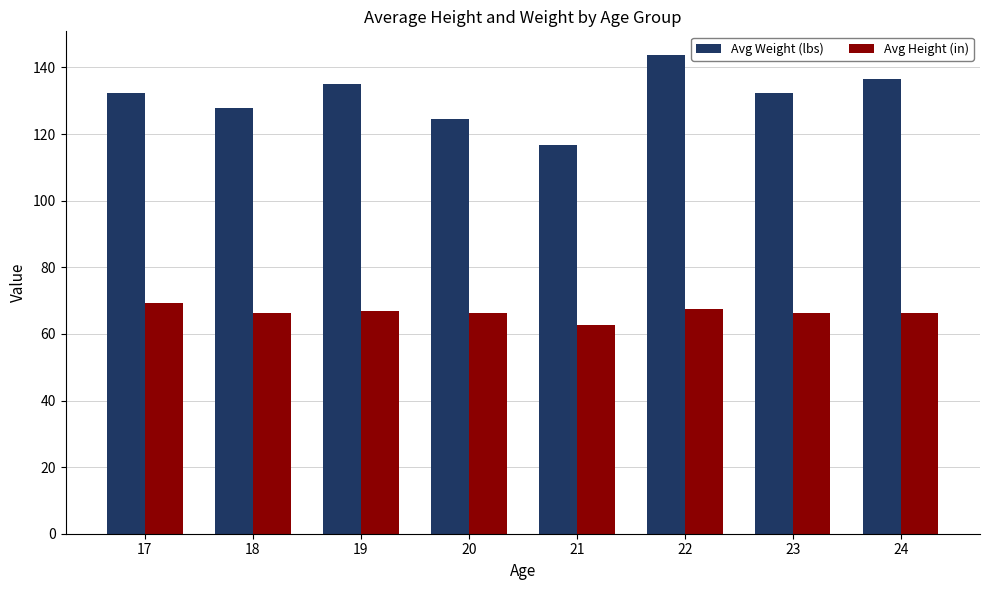

List the series in order of their peak value, highest first.

Avg Weight (lbs), Avg Height (in)